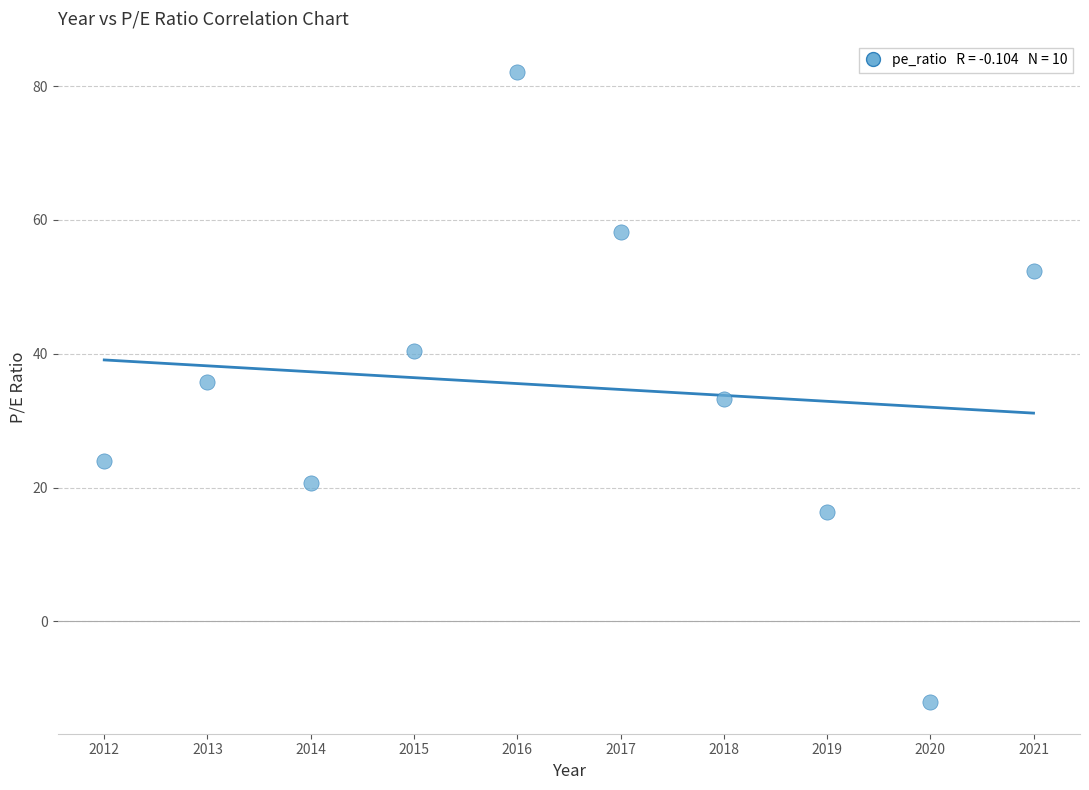

What is the average Y value?

35.1